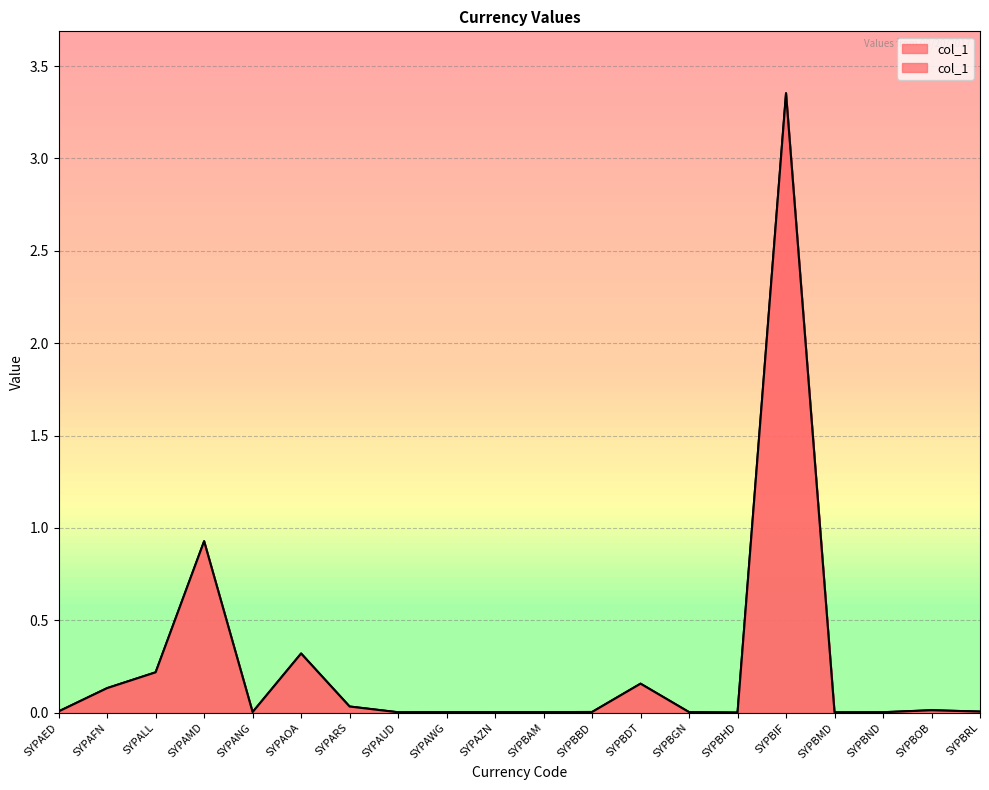

Reading left to right, transcribe all the data shown in this chart.

SYPAED=0.0	SYPAFN=0.1	SYPALL=0.2	SYPAMD=0.9	SYPANG=0.0	SYPAOA=0.3	SYPARS=0.0	SYPAUD=0.0	SYPAWG=0.0	SYPAZN=0.0	SYPBAM=0.0	SYPBBD=0.0	SYPBDT=0.2	SYPBGN=0.0	SYPBHD=0.0	SYPBIF=3.4	SYPBMD=0.0	SYPBND=0.0	SYPBOB=0.0	SYPBRL=0.0